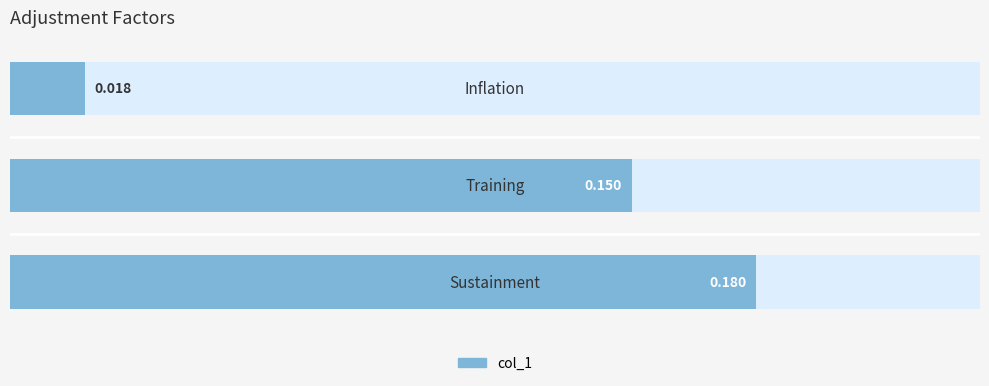

The chart shows a value of 0.0 at 2. True or false?

False